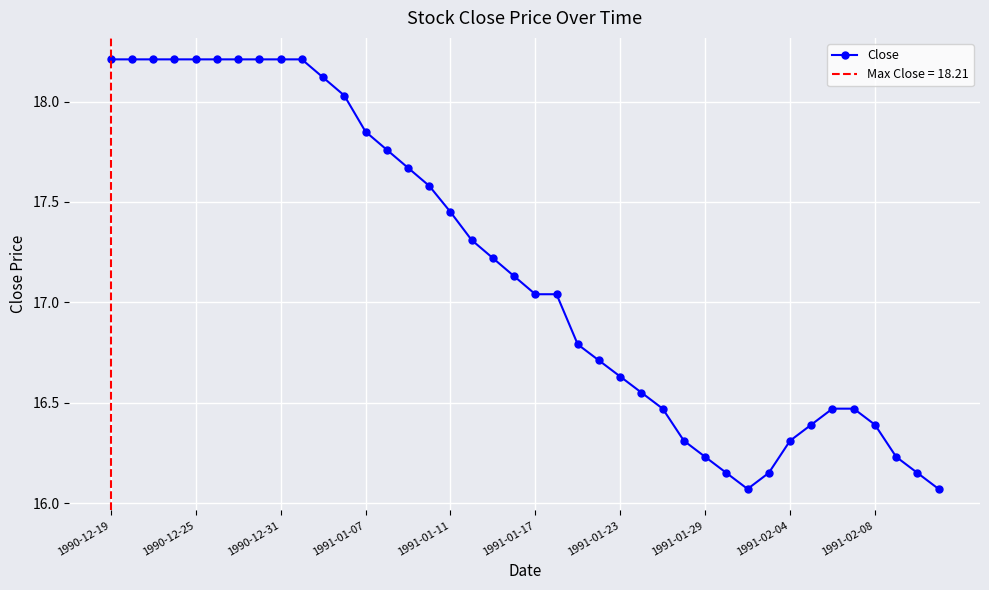

At which category does the data reach its first local valley?

30